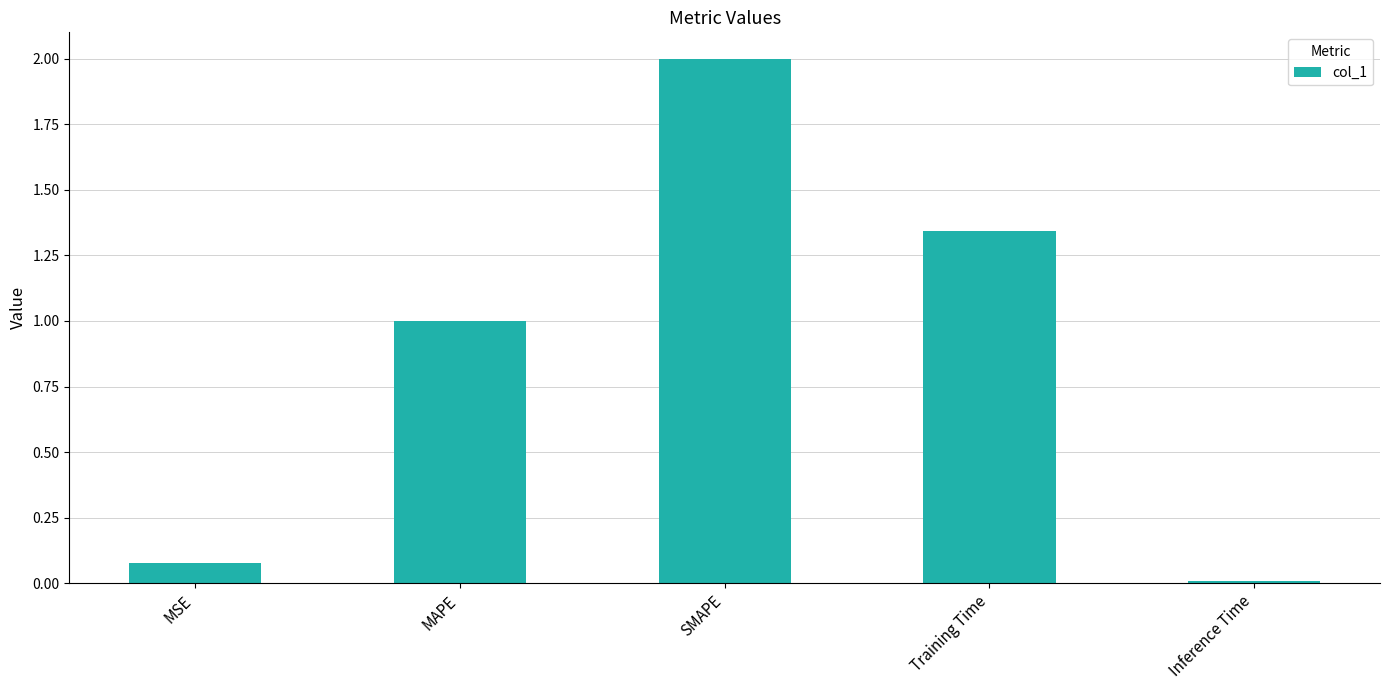

Rank the categories by value from lowest to highest.

Inference Time, MSE, MAPE, Training Time, SMAPE